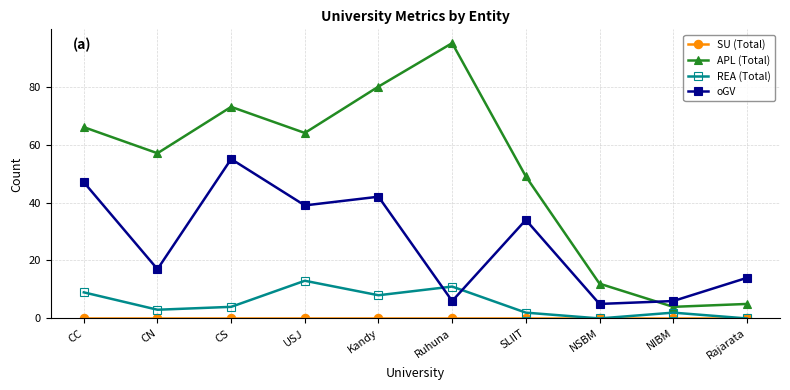

Which category has the lowest value in the oGV series?

NSBM